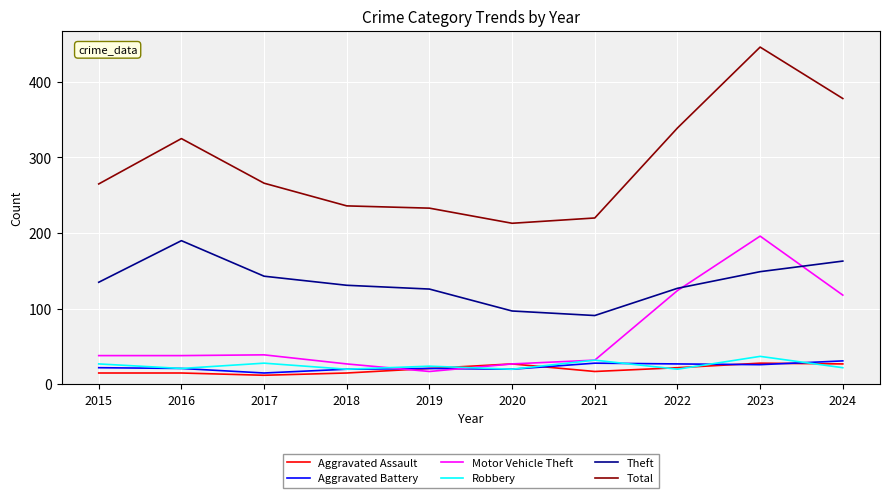

How many series are shown in this chart?

6